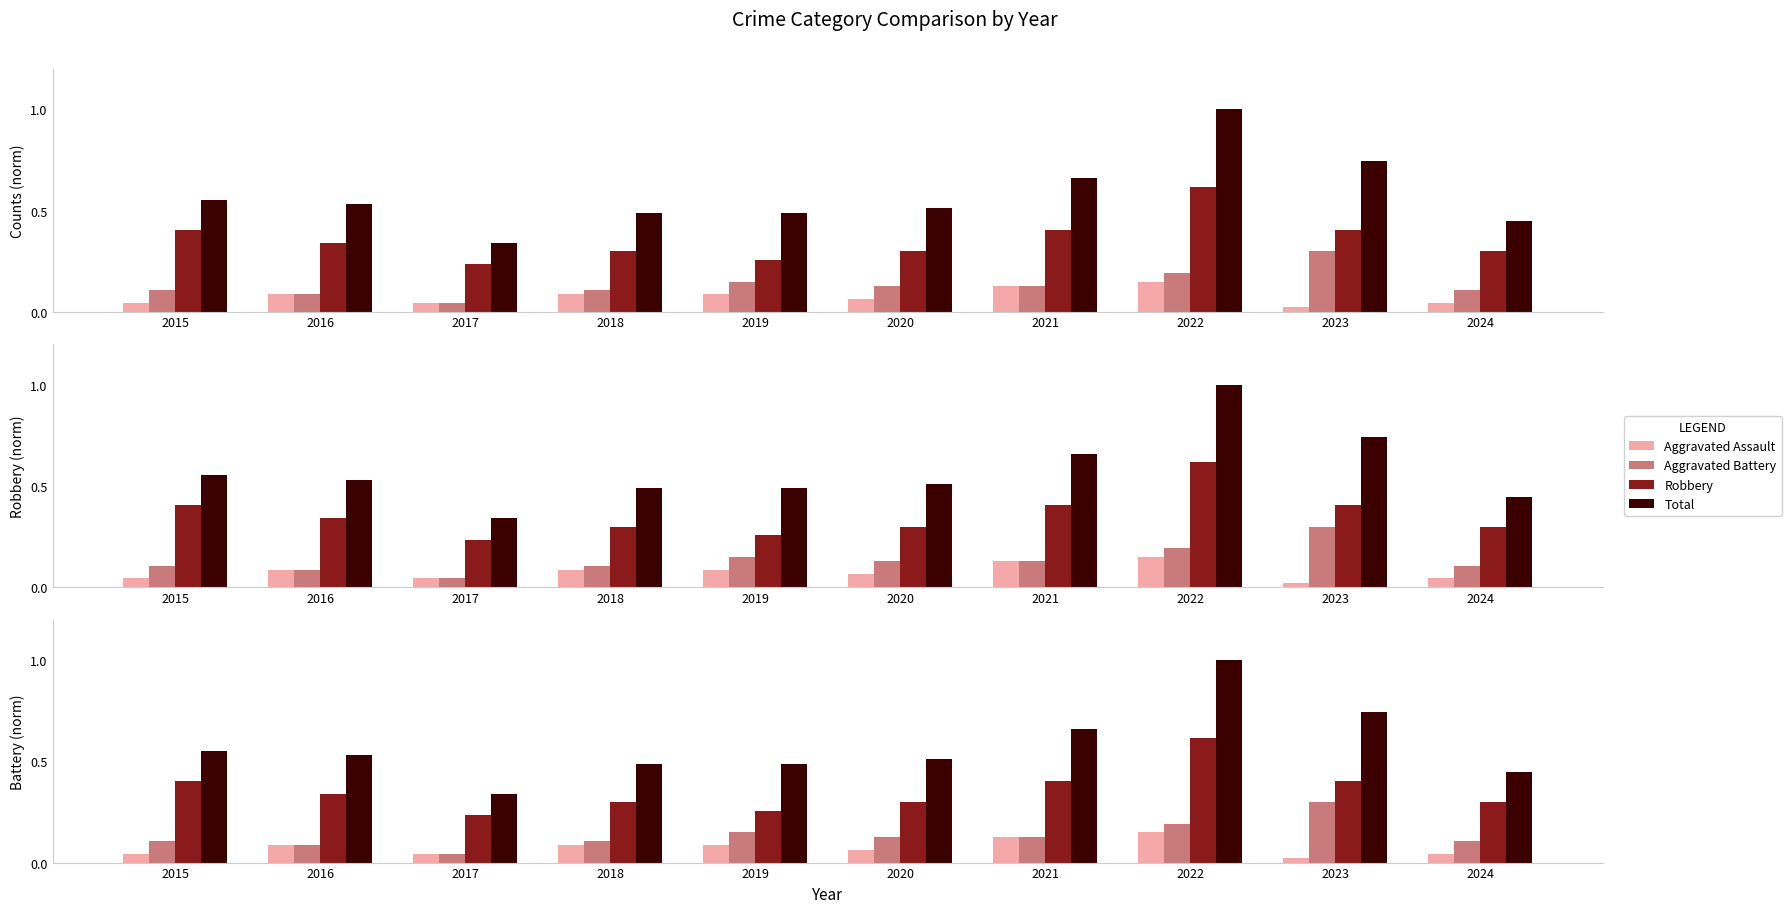

How many groups of bars are there?

10